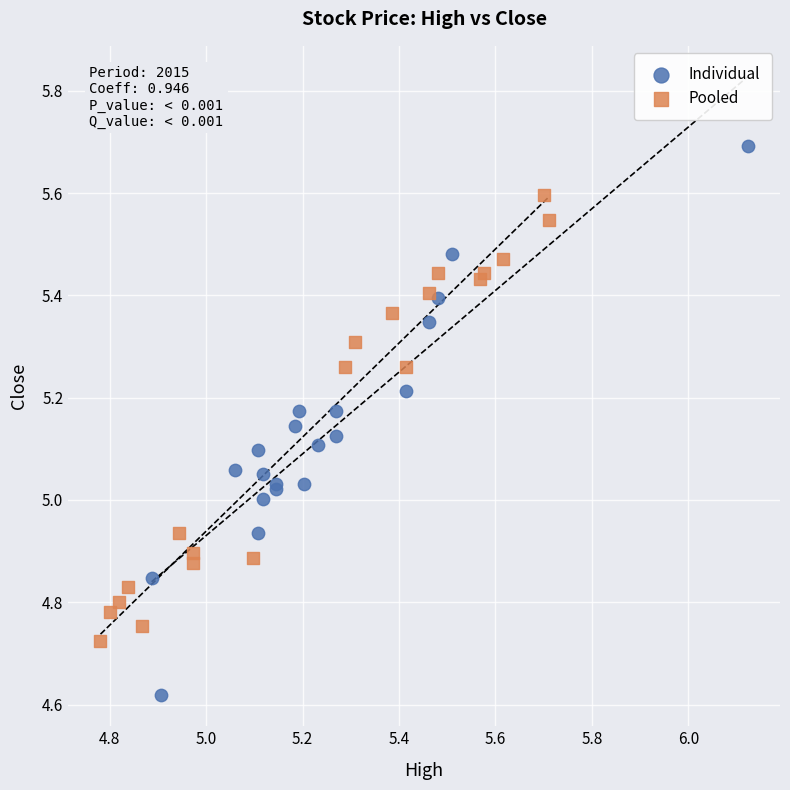

Which series has the widest spread of Y values?

Individual